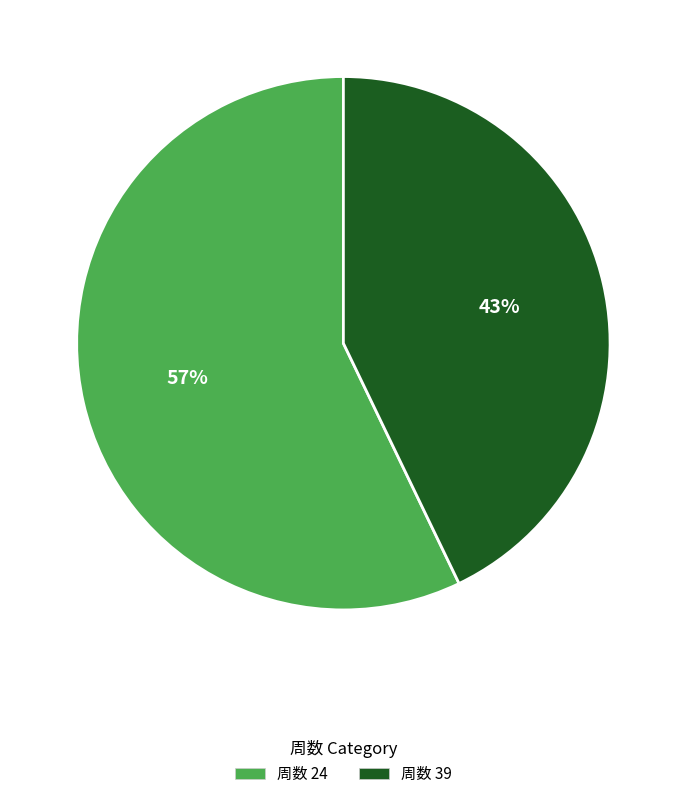

Is there any slice that represents more than half of the pie?

Yes